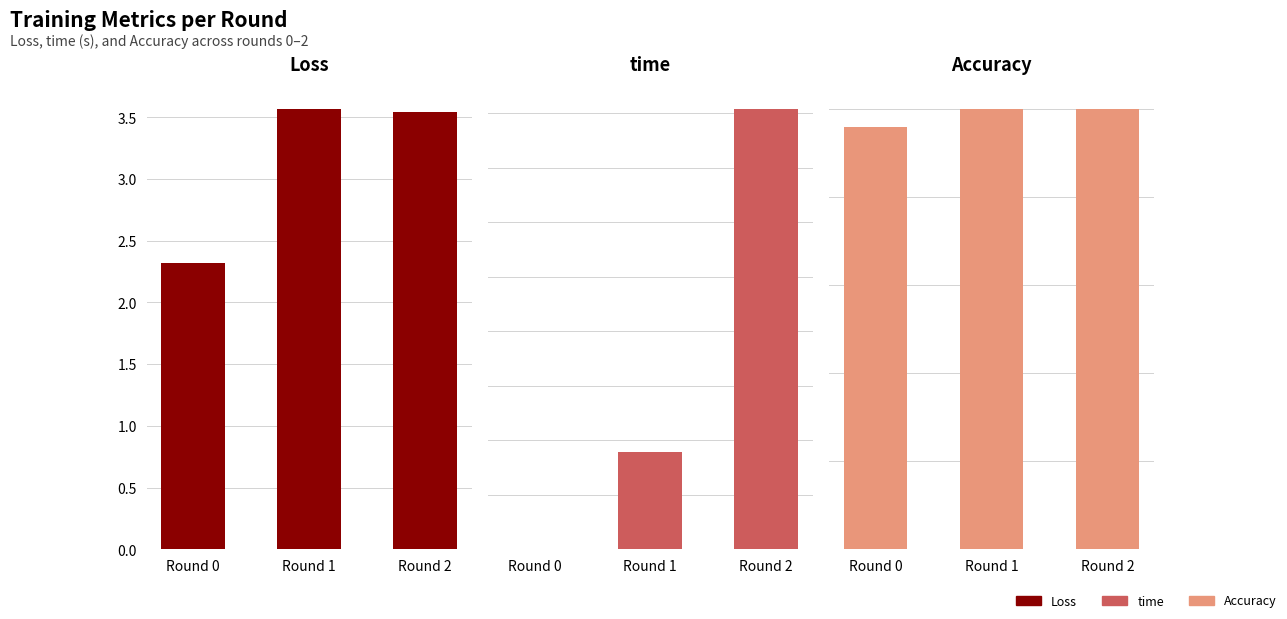

Reading right to left, transcribe all the data shown in this chart.

Loss: 3.5	3.6	2.3
time: 20.2	4.5	0.0
Accuracy: 0.1	0.1	0.1